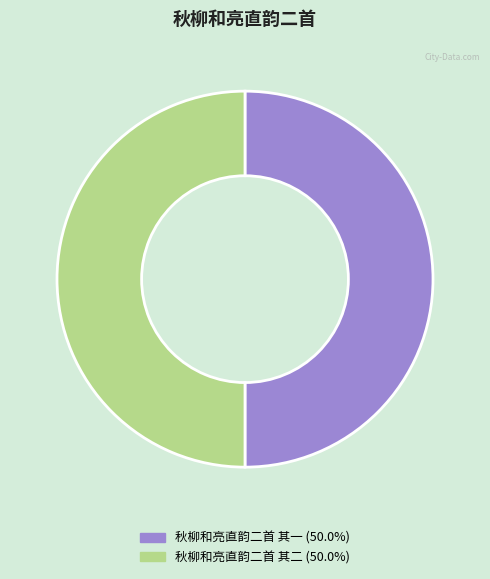

Combined, do 秋柳和亮直韵二首 其一 and 秋柳和亮直韵二首 其二 account for over 50%?

Yes